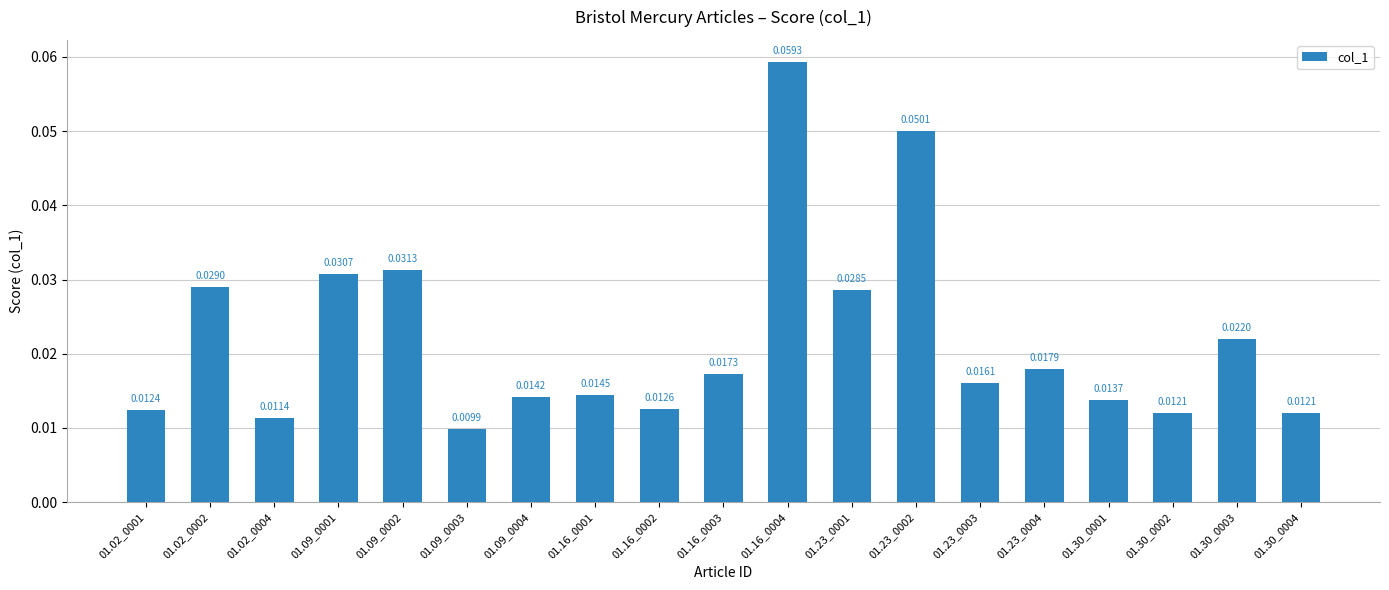

What is the label of the 3rd bar from the left?

01.02_0004